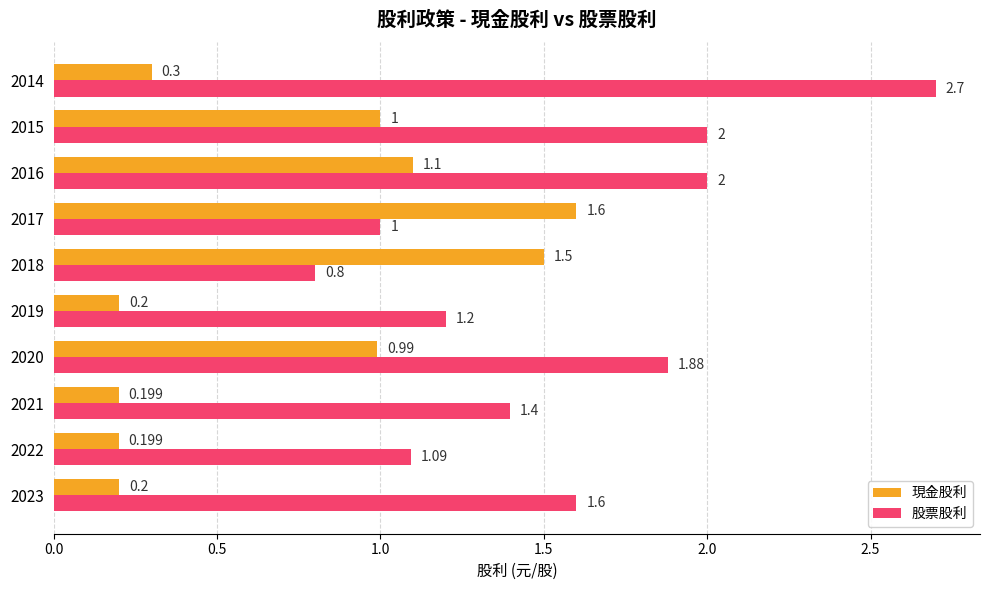

Rank the series by their average value, from highest to lowest.

股票股利, 現金股利